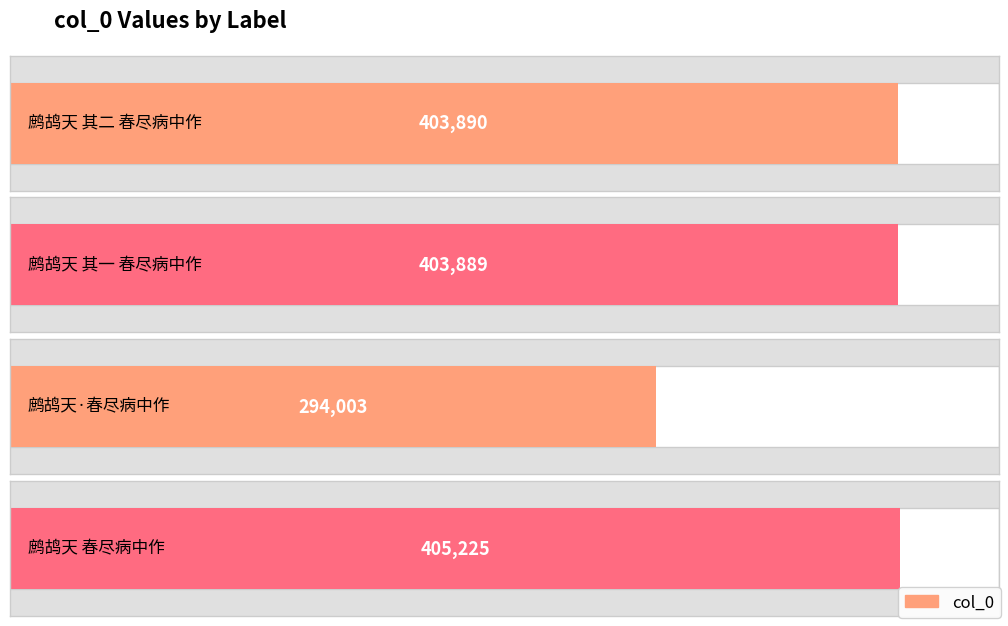

What is the value of the 3rd bar from the left?

294003